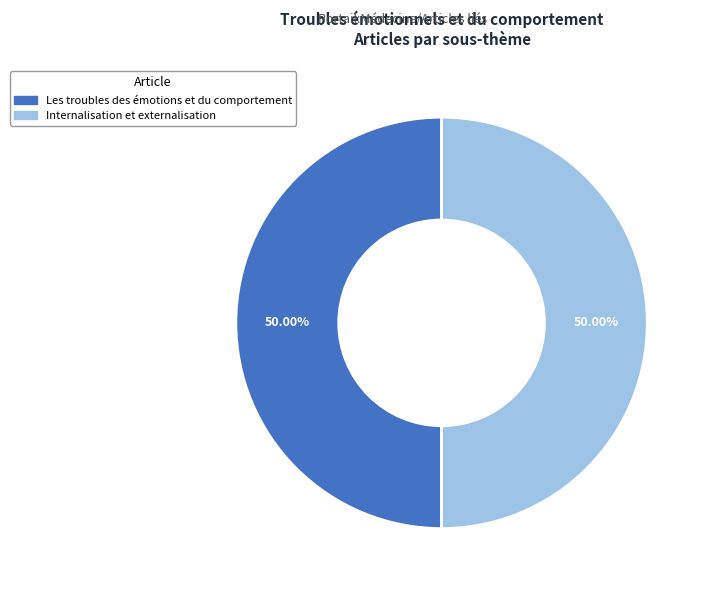

Is the sum of Les troubles des émotions et du comportement and Internalisation et externalisation greater than half?

Yes